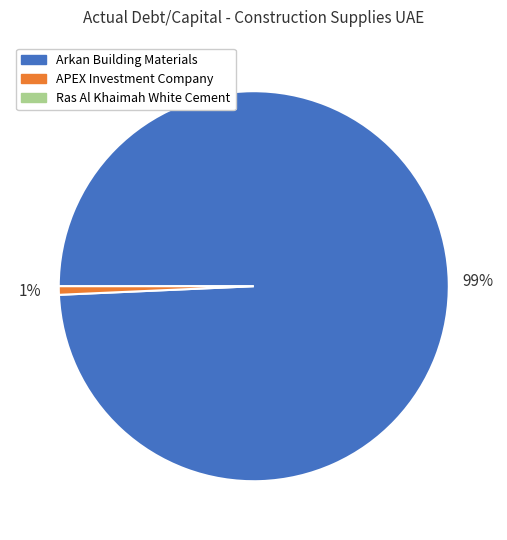

To the nearest percent, what is the average slice percentage?

50%